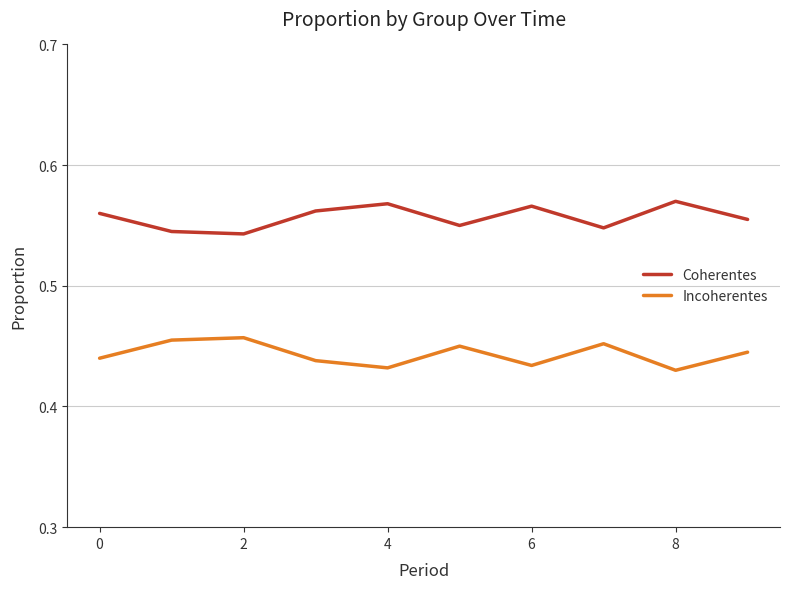

True or false: Incoherentes has more than 2 interior local peaks.

True